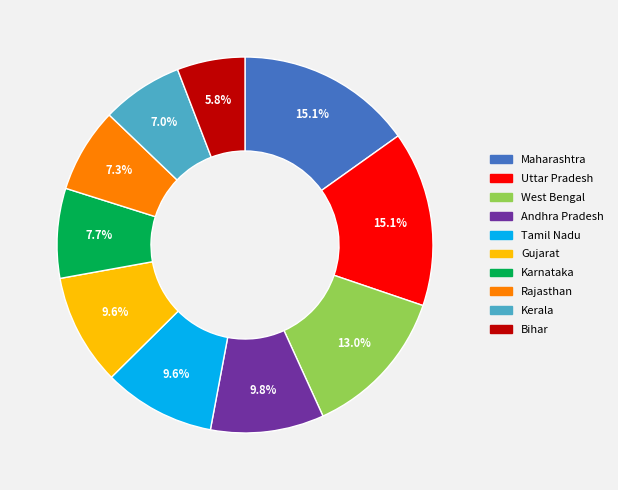

Does Tamil Nadu represent more than half of the total?

No